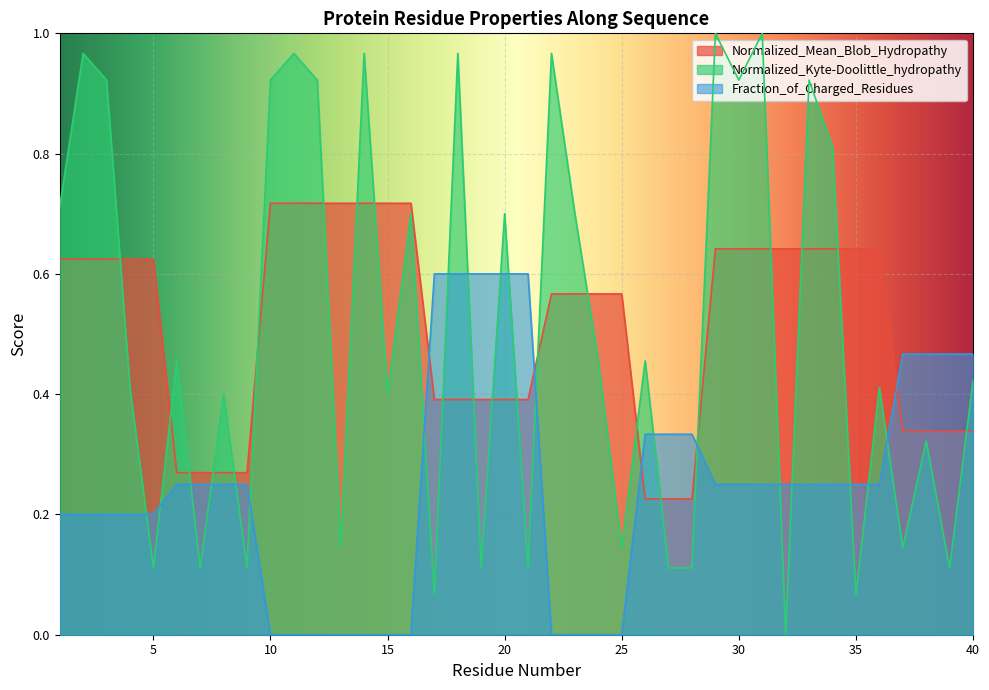

What is the highest value of the Fraction_of_Charged_Residues series?

0.6